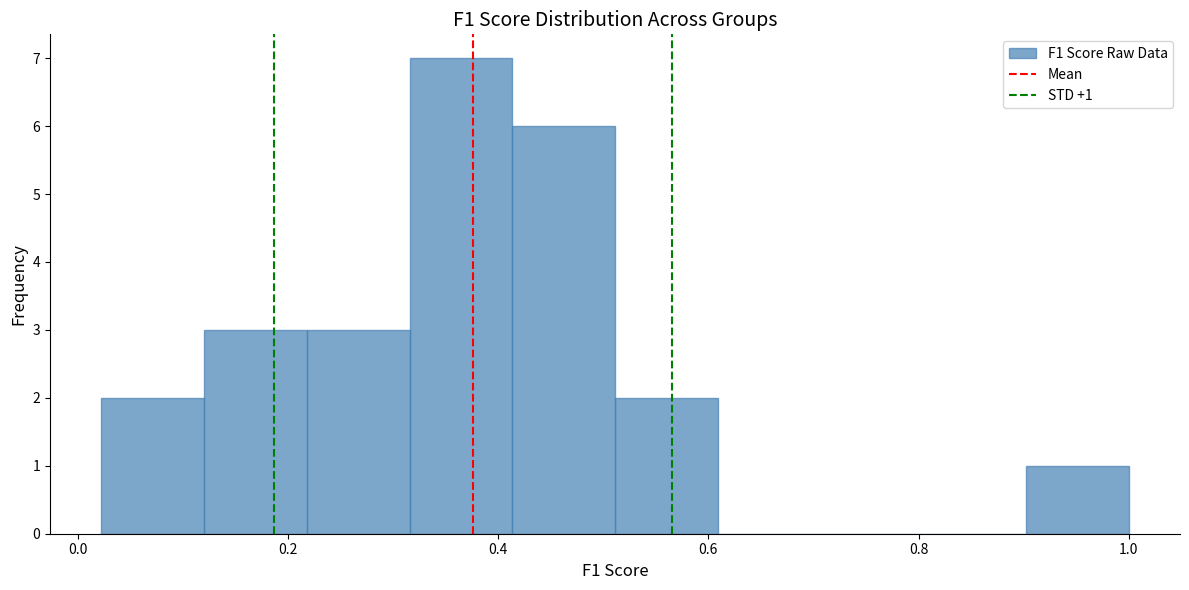

Which range on the x-axis has the tallest bar?

0.32 to 0.42